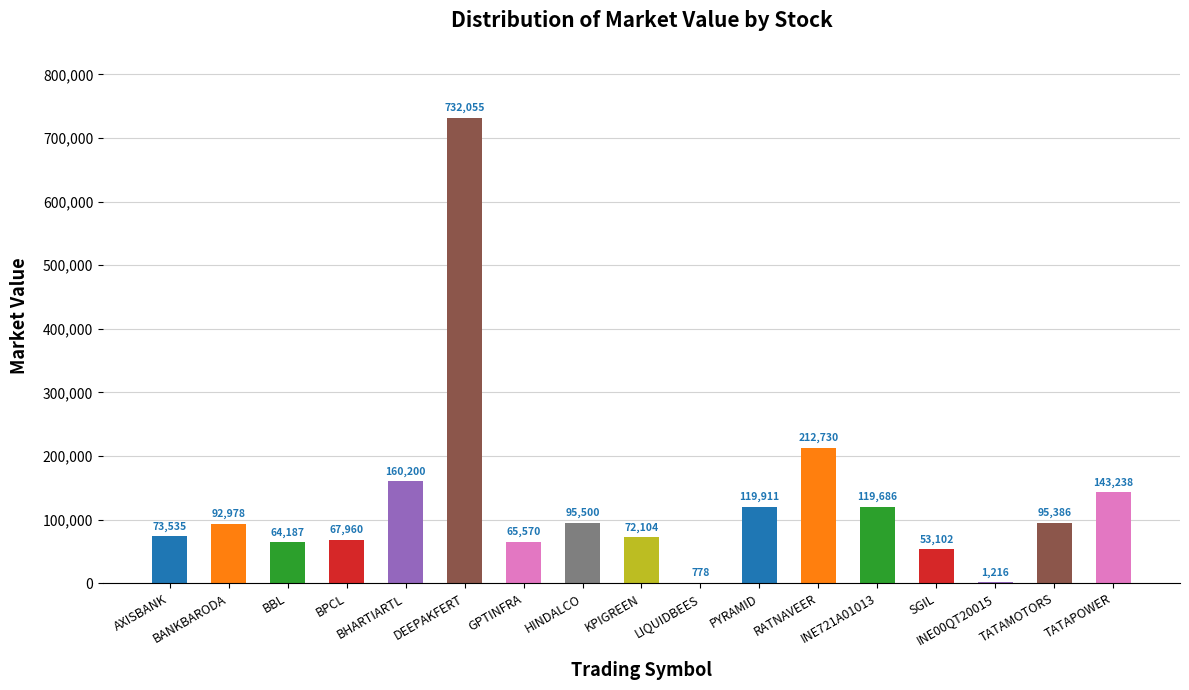

Which label corresponds to the largest value in the chart?

DEEPAKFERT